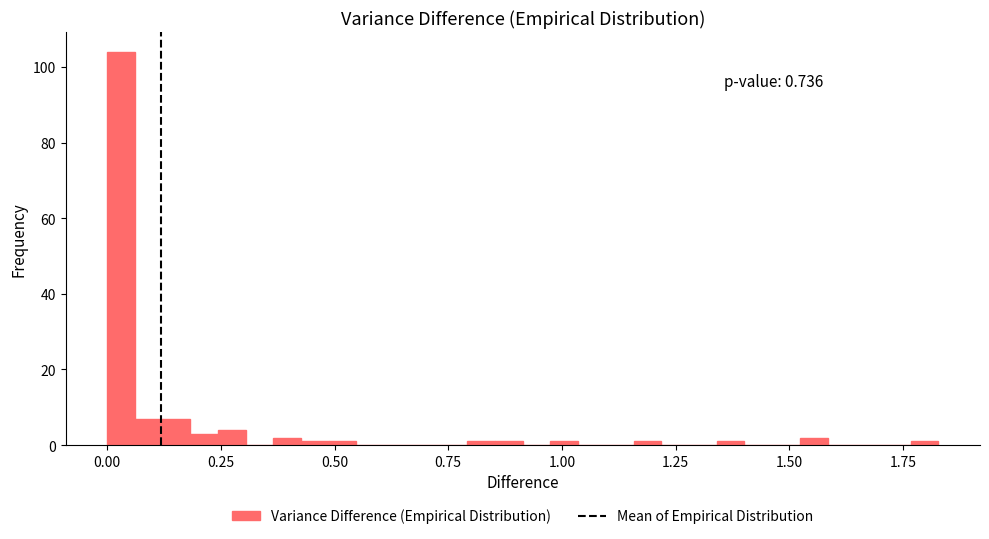

Around what value on the x-axis is the tallest bar? Give the approximate position of its centre, as read against the axis.

0.05